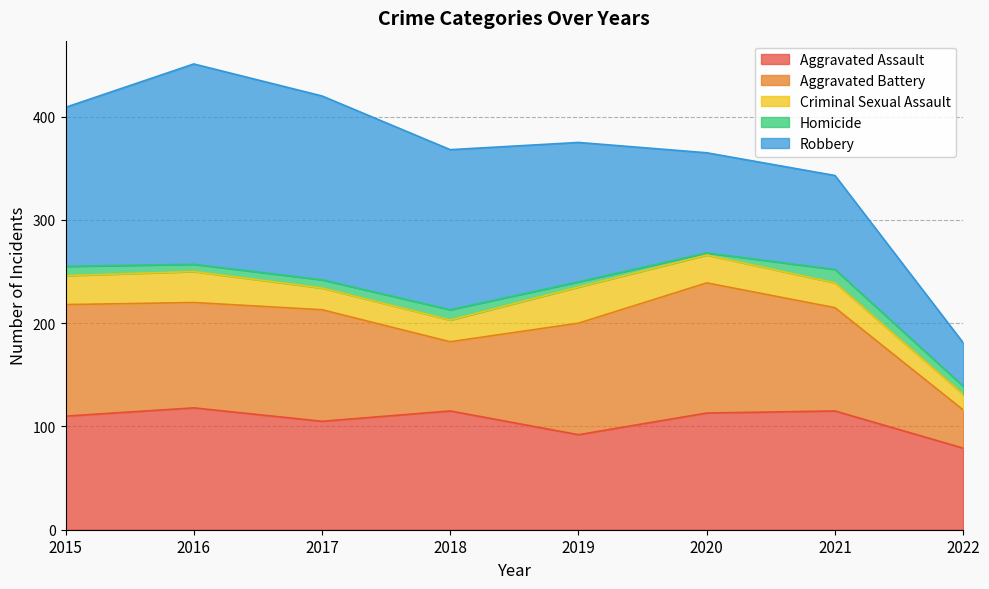

Where is the first local maximum for Aggravated Battery?

2017